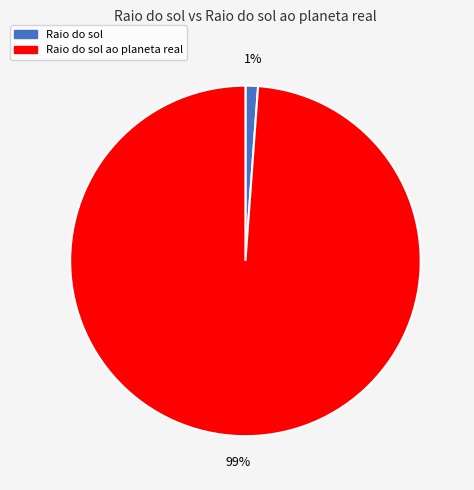

How many segments does this pie chart have?

2